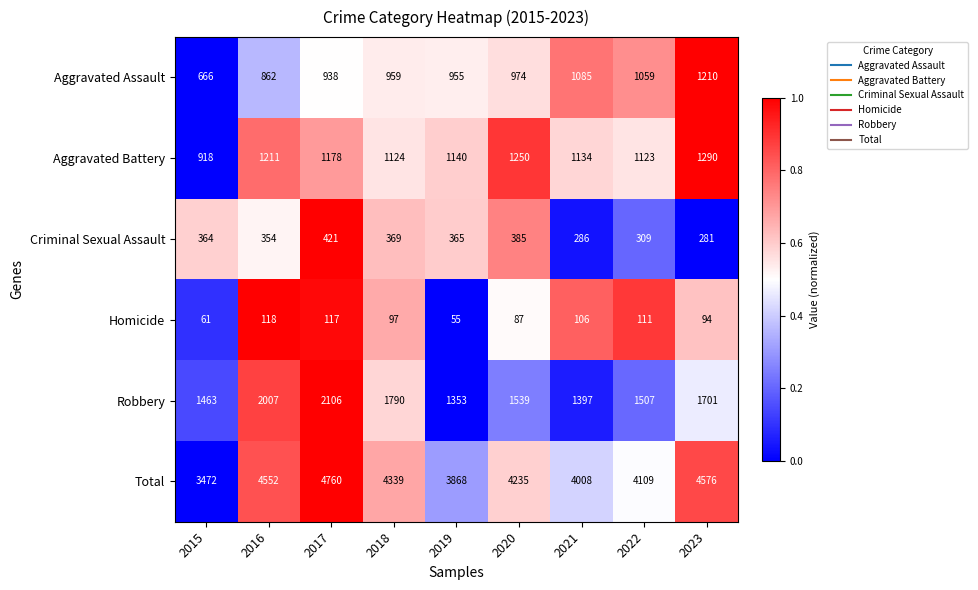

How many data points does each series have?

9